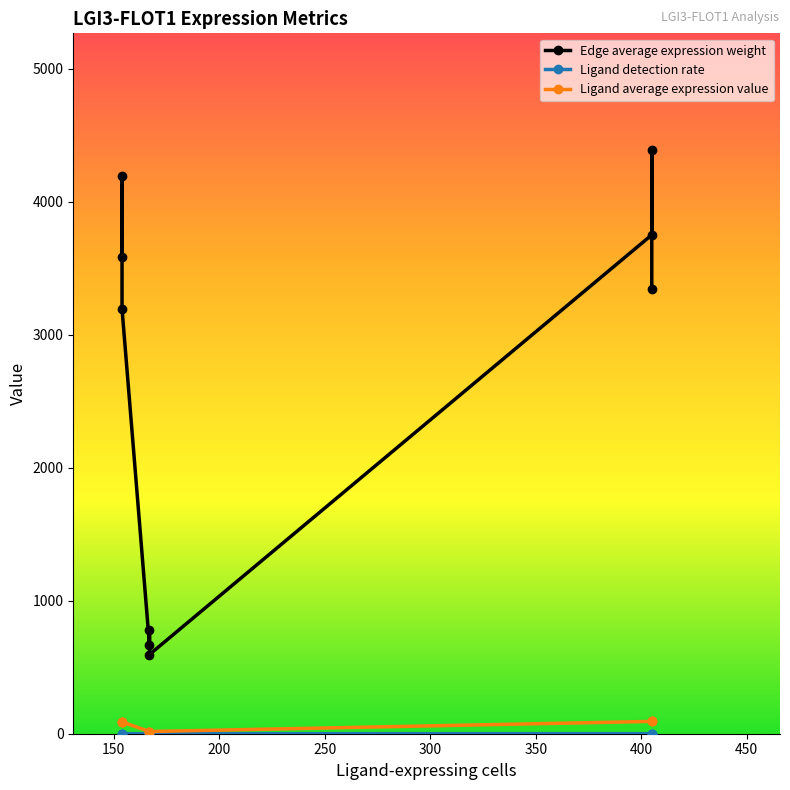

Is this an area chart (filled region under the line)?

No